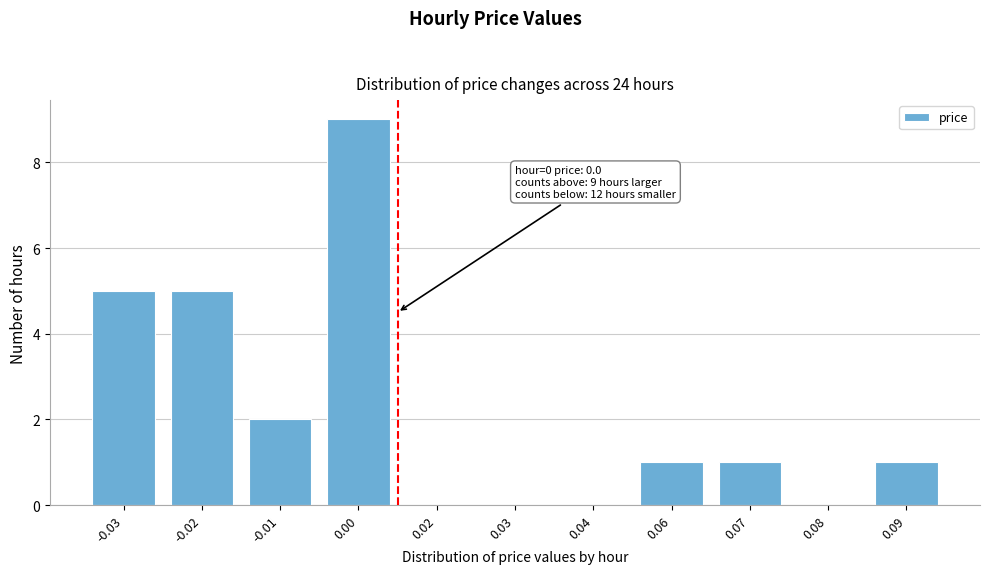

Reading left to right, extract all data points from this chart.

-0.03=5	-0.02=5	-0.01=2	0.00=9	0.02=0	0.03=0	0.04=0	0.06=1	0.07=1	0.08=0	0.09=1